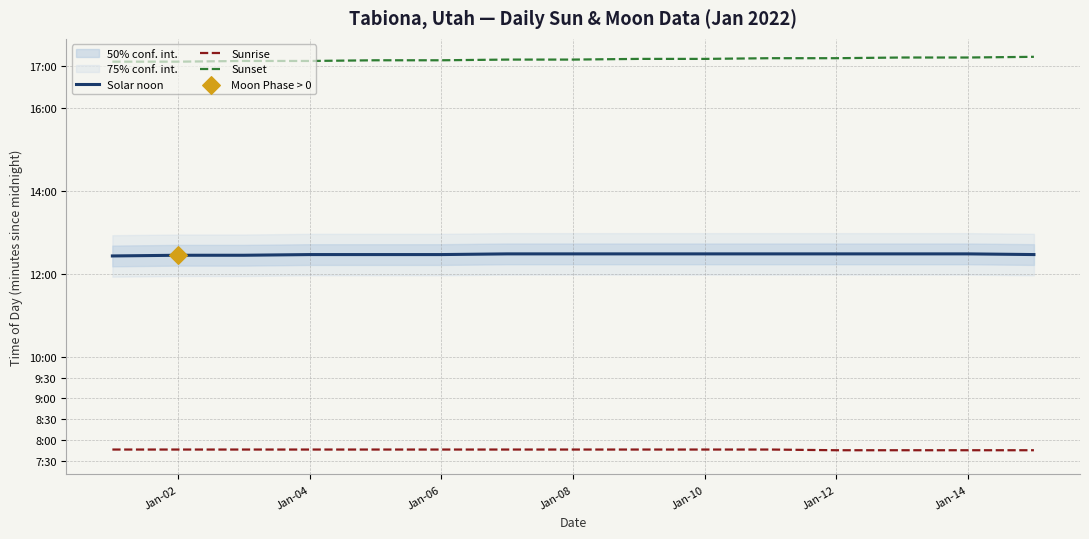

What is the total value across all series at Jan-14?

2247